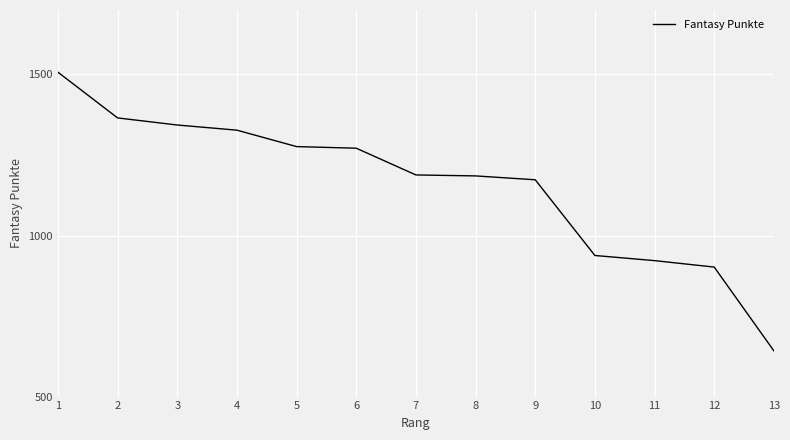

What is the change in value from 5 to 7?

-88